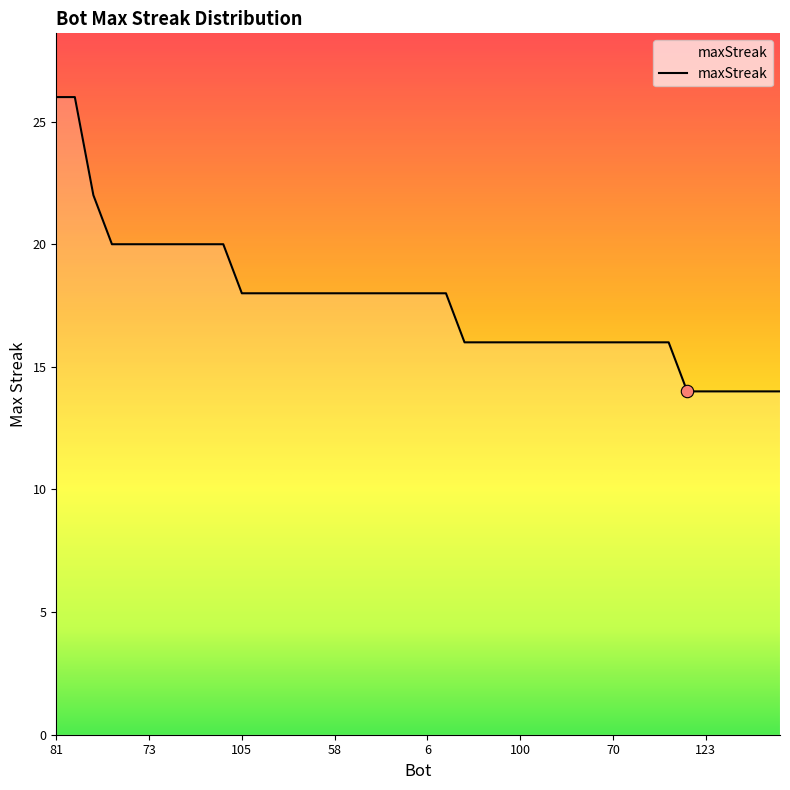

What is the difference between the maximum and minimum values?

12